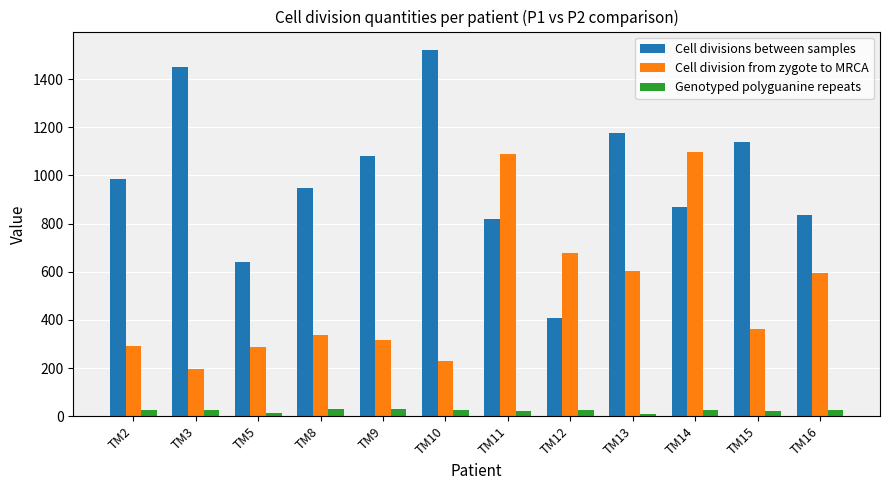

At which category does the chart reach its peak across all series?

TM10